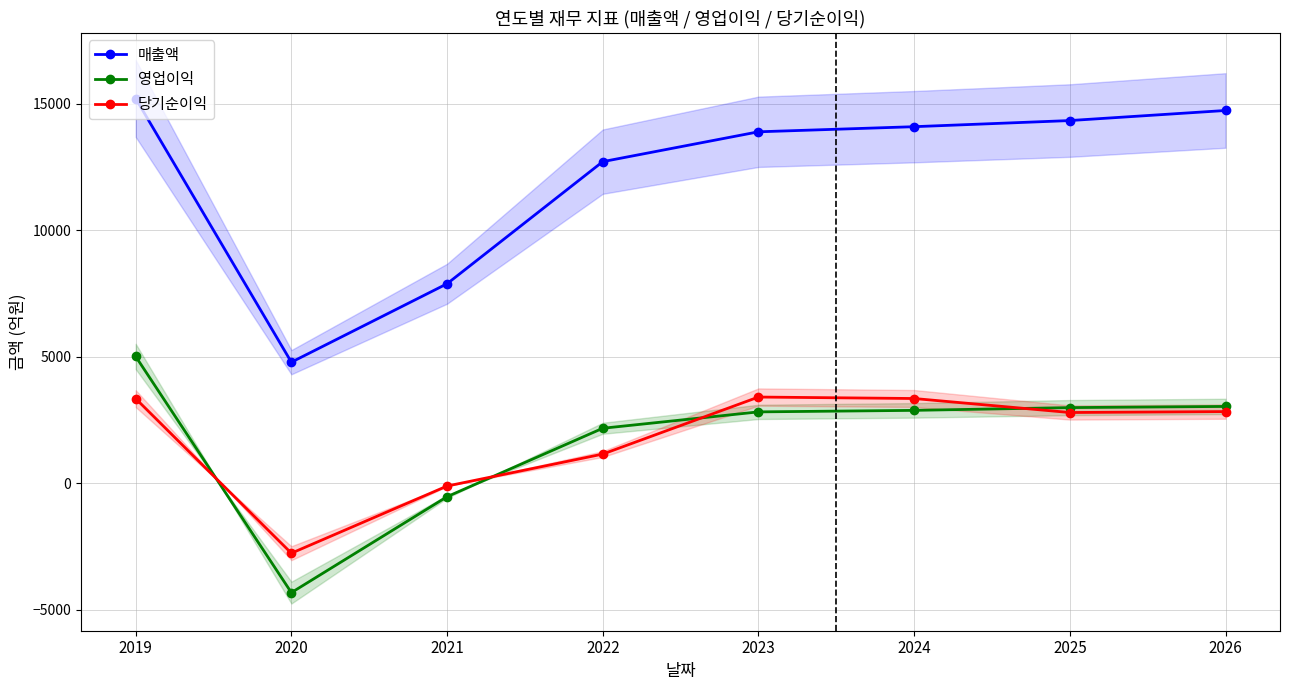

True or false: 영업이익 has a value of 4180 at 2024.

False